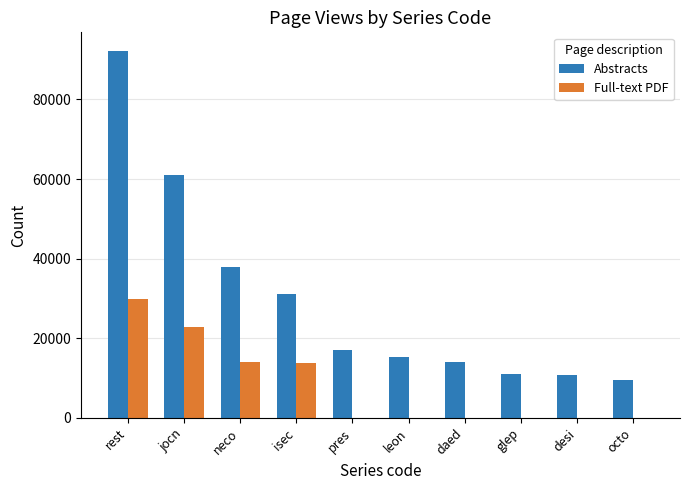

Are the bars horizontal?

No